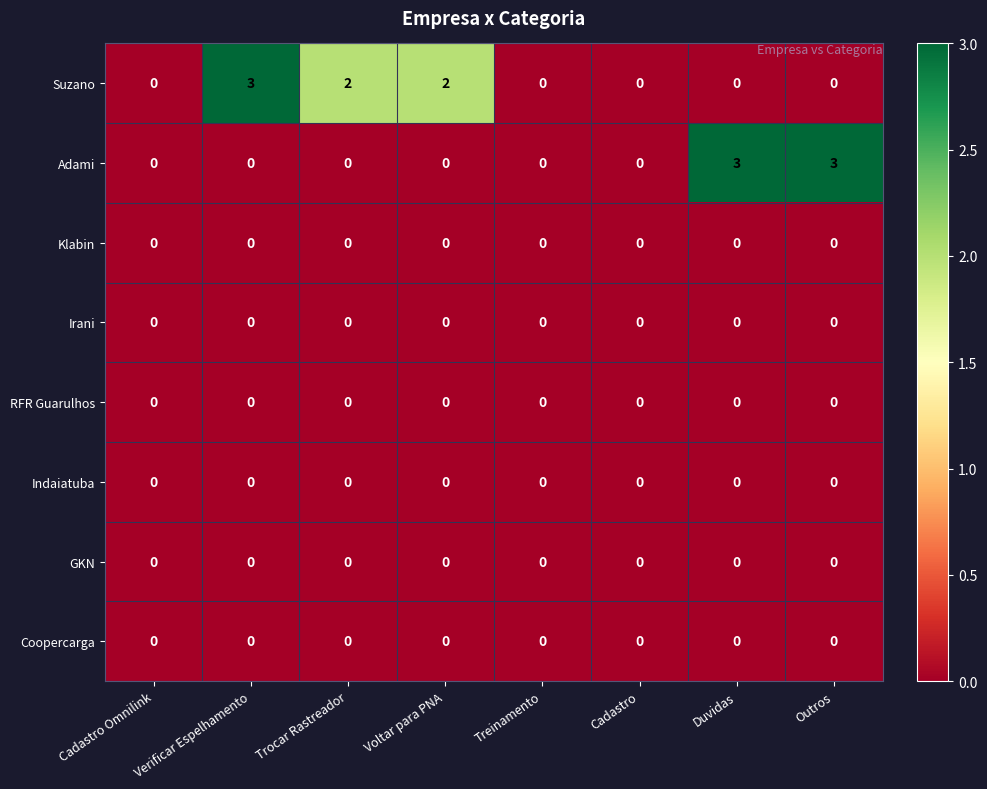

Is it true that Adami equals 2 at Cadastro Omnilink?

False